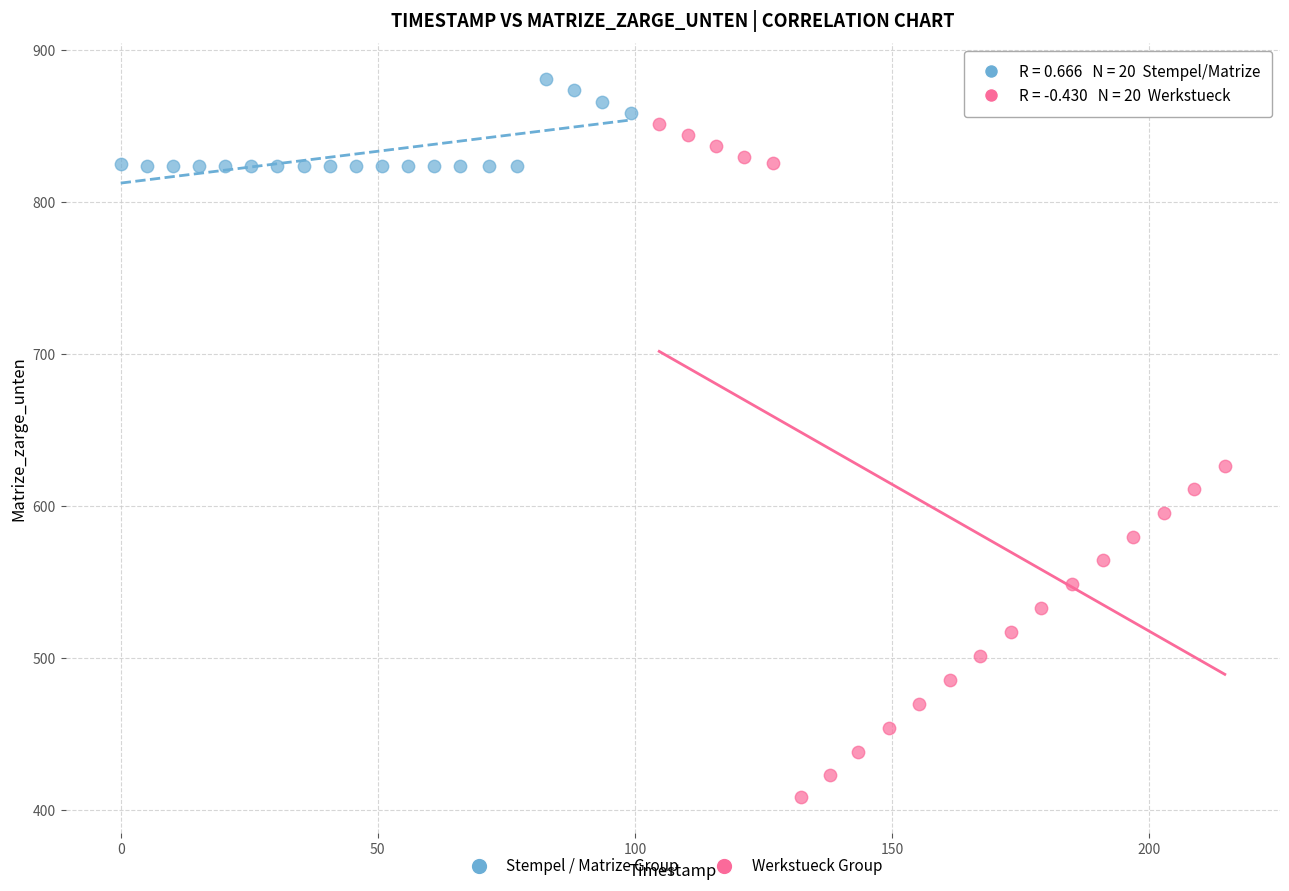

Which series has the widest spread of Y values?

Werkstueck Group